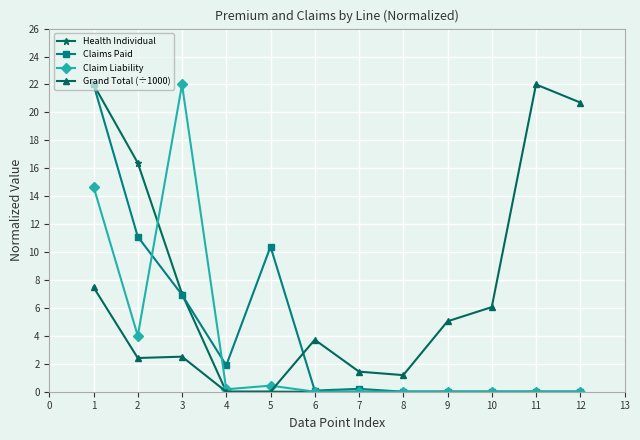

Which series has the largest total across all categories?

Grand Total (÷1000)